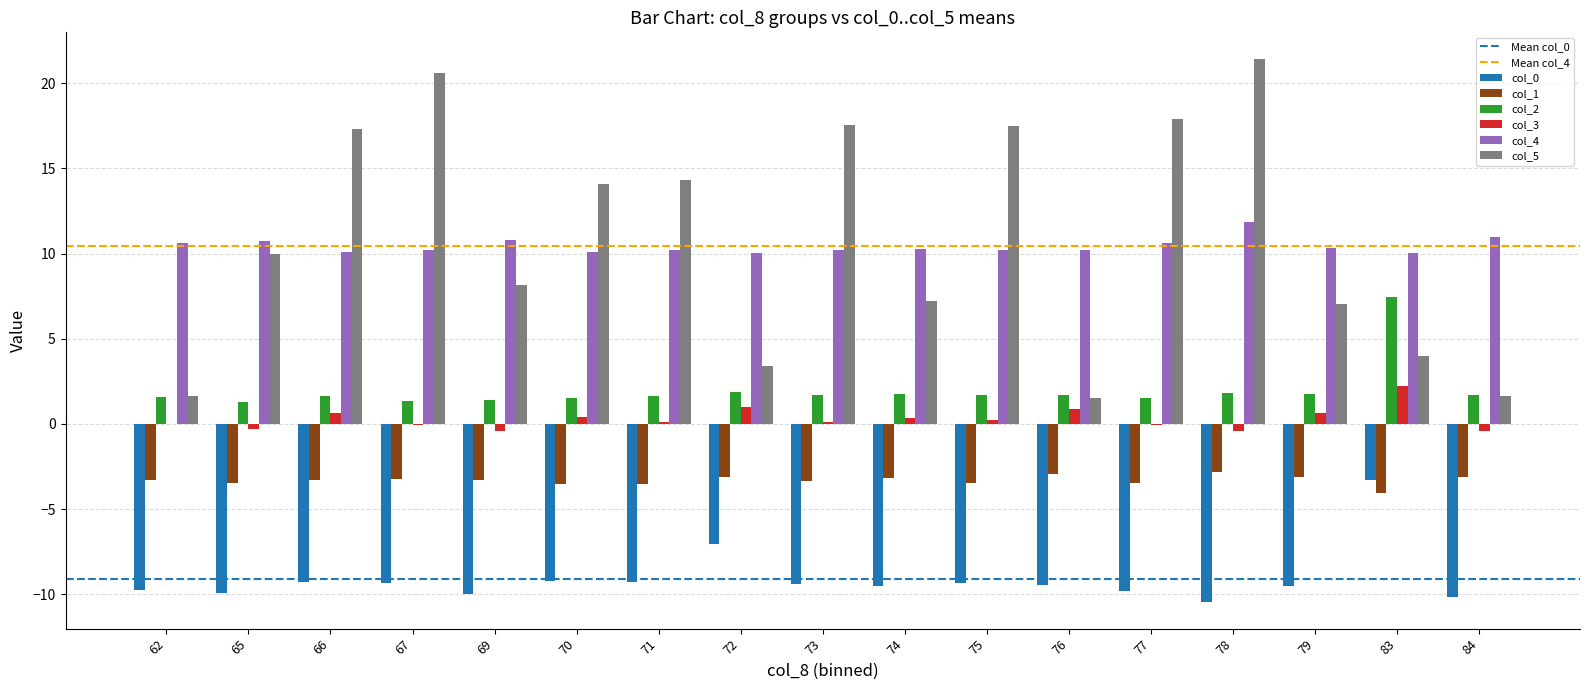

At which category does the chart reach its peak across all series?

78